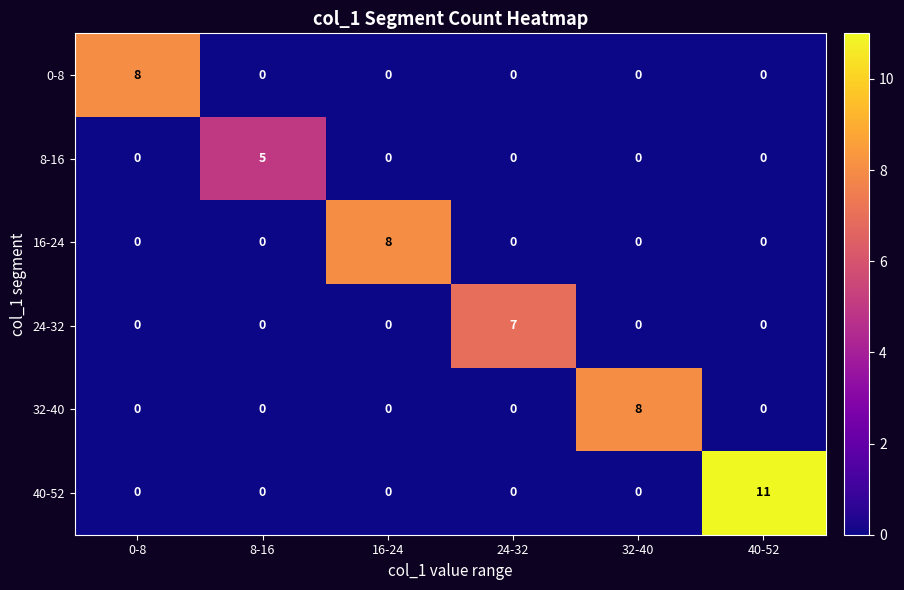

How many 24-32 values are between 0 and 1?

5